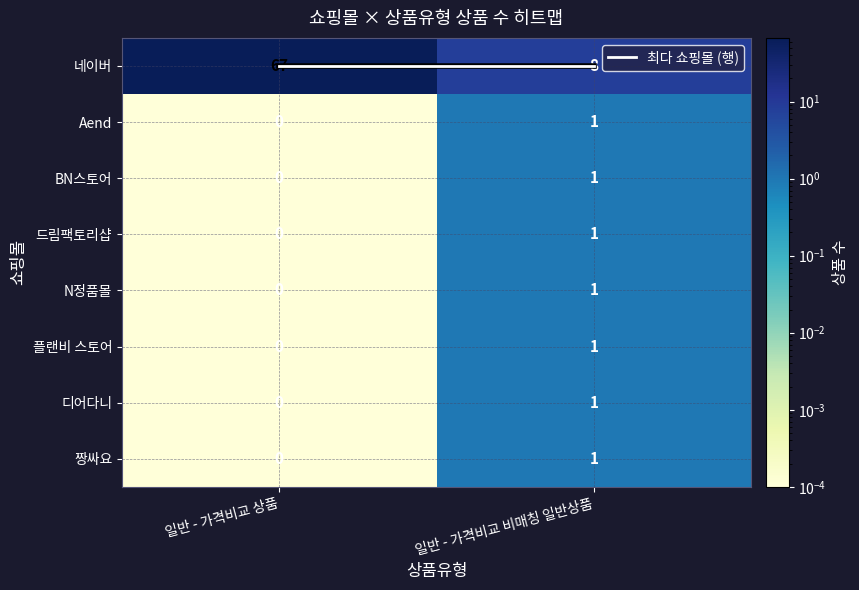

Which series has the largest range (max minus min)?

네이버